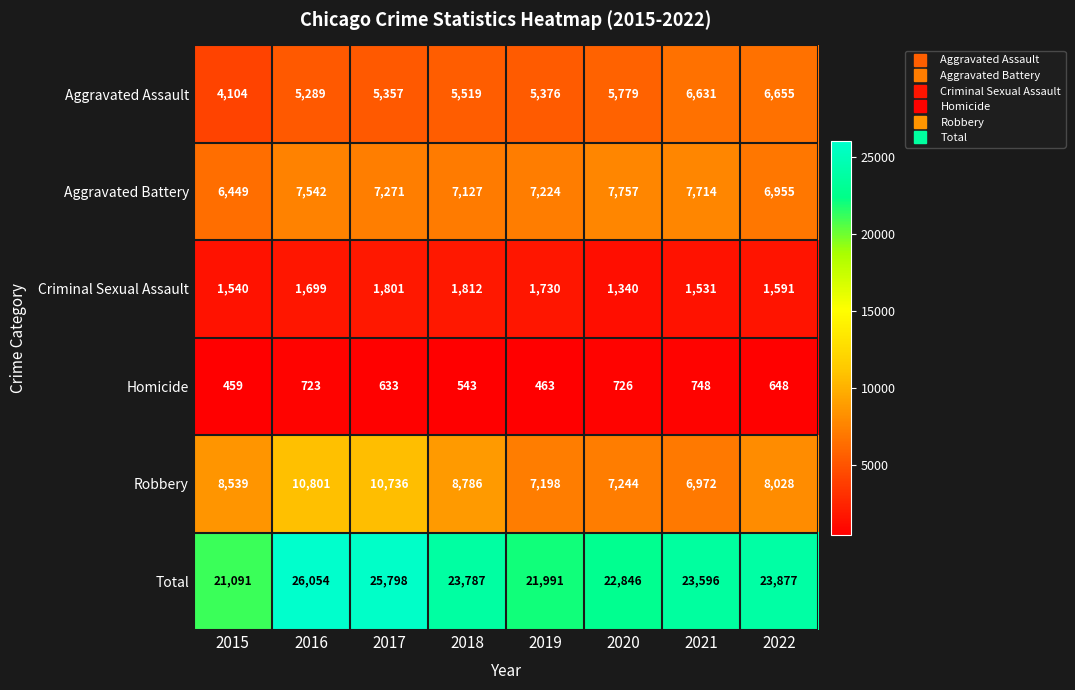

Rank the series at 2021 from lowest to highest value.

Homicide, Criminal Sexual Assault, Aggravated Assault, Robbery, Aggravated Battery, Total